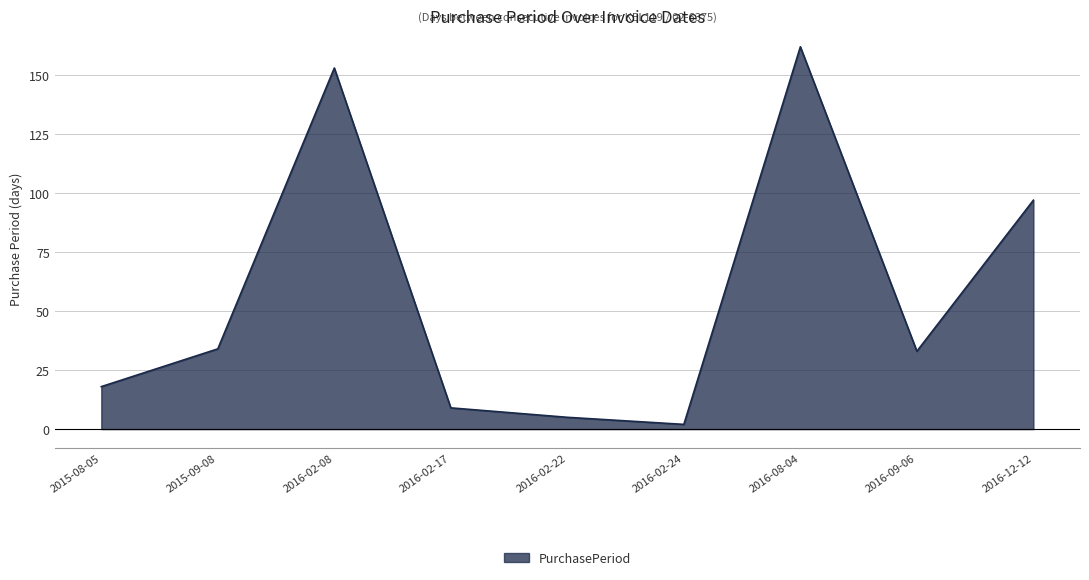

What is the change in value from 2016-08-04 to 2016-09-06?

-129